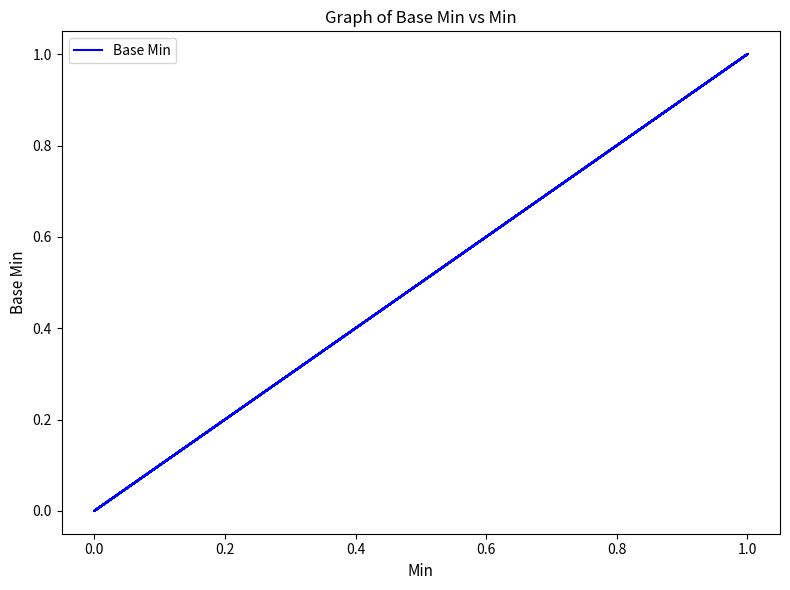

True or false: the data has more than 0 interior local peaks.

True